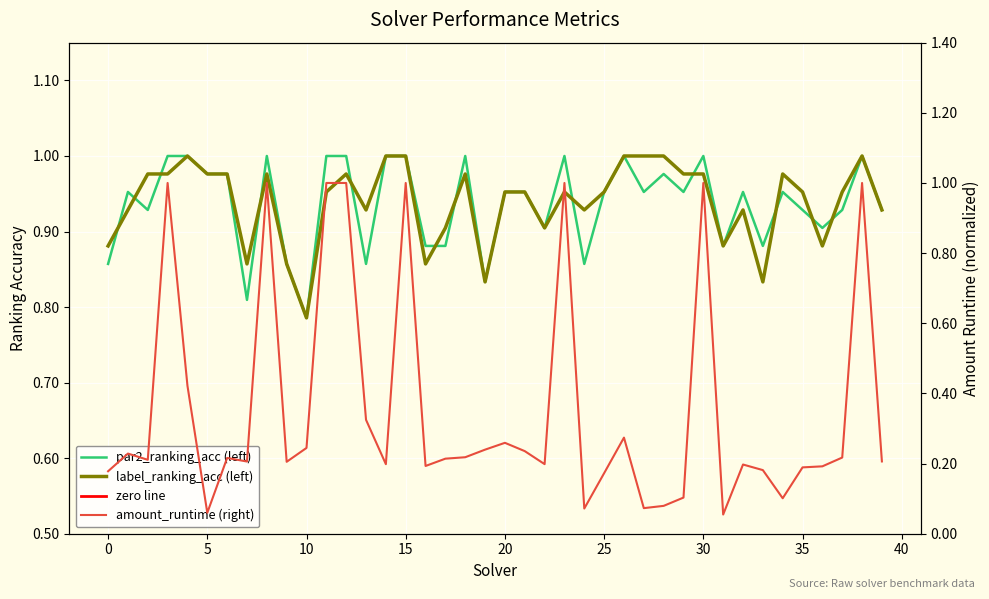

Count the number of data series in this chart.

3